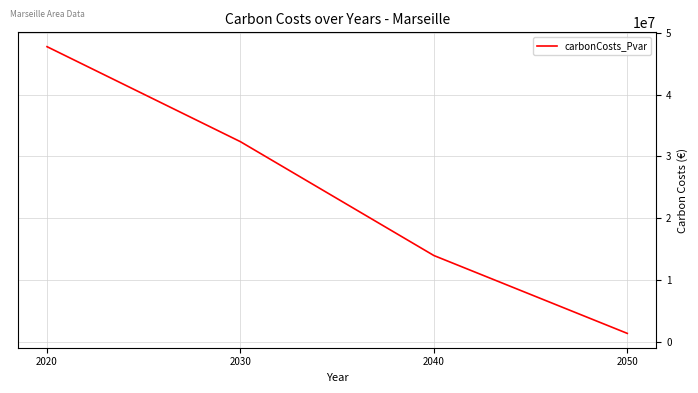

How many values exceed 32388466?

2